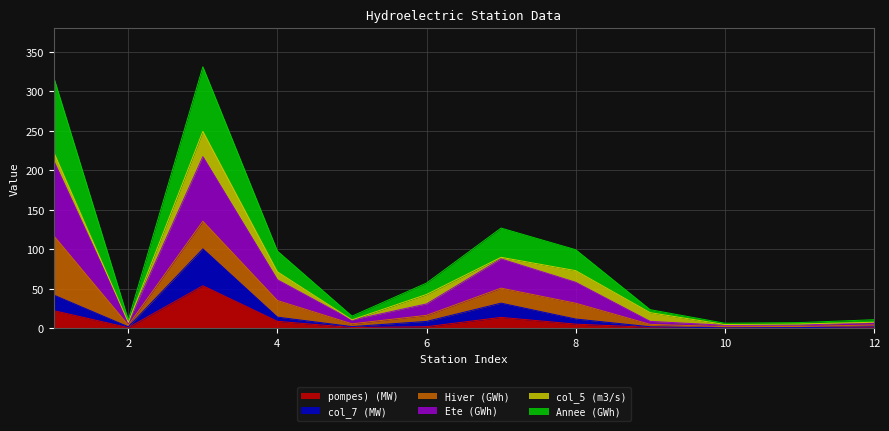

At how many categories does at least one series exceed 204?

2